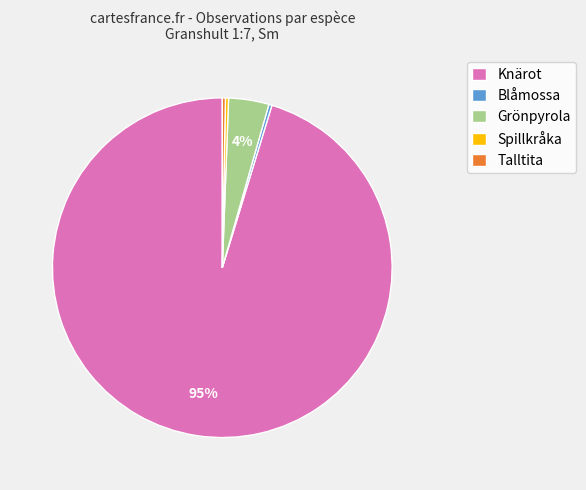

Count the number of slices in the pie.

5